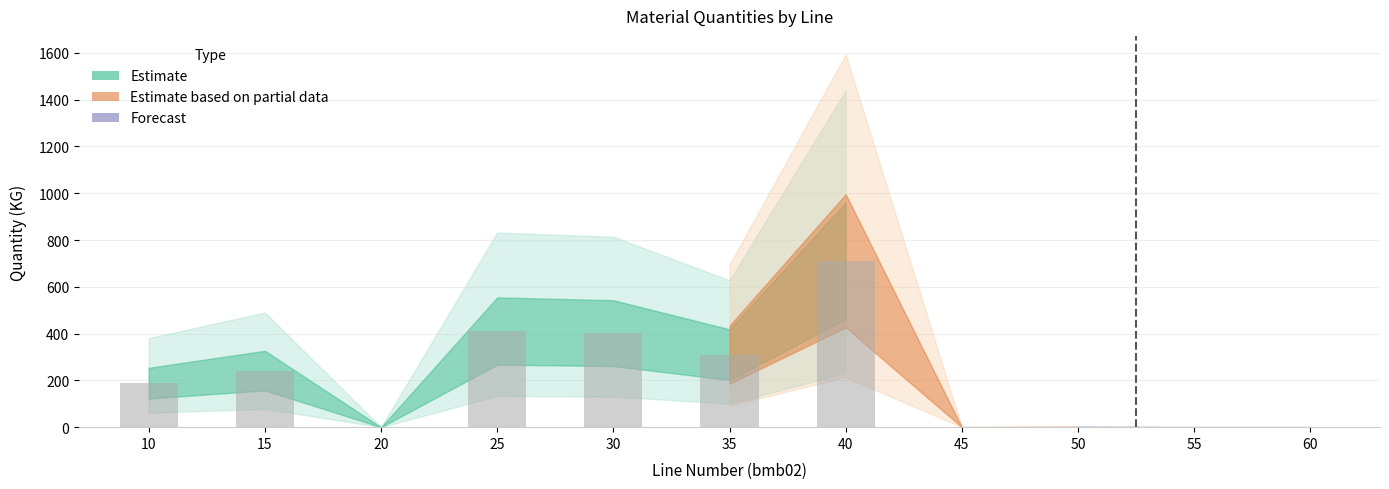

What is the change in value from 15 to 35?

+68.0